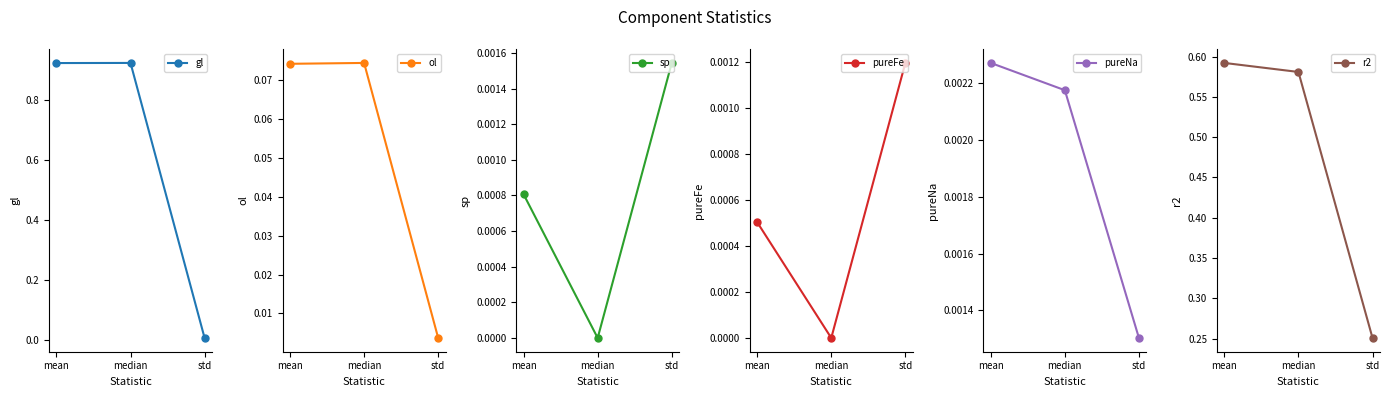

What is the total value across all series at median?

1.6